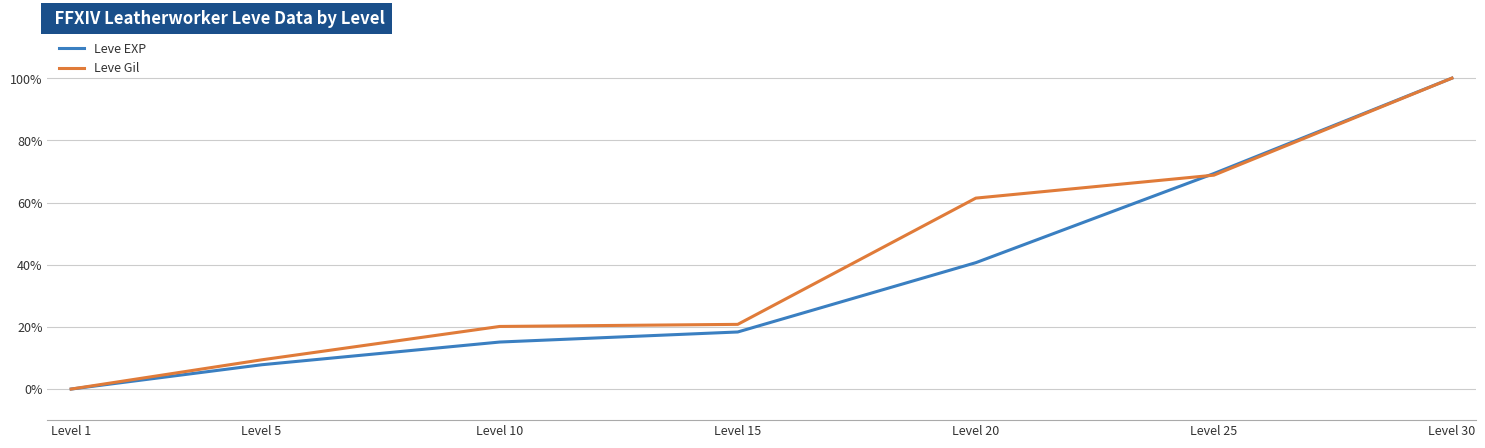

Reading left to right, transcribe all the data shown in this chart.

Leve EXP: Level 1=0.0	Level 5=7.8	Level 10=15.1	Level 15=18.4	Level 20=40.6	Level 25=69.3	Level 30=100.0
Leve Gil: Level 1=0.0	Level 5=9.4	Level 10=20.1	Level 15=20.8	Level 20=61.4	Level 25=68.8	Level 30=100.0